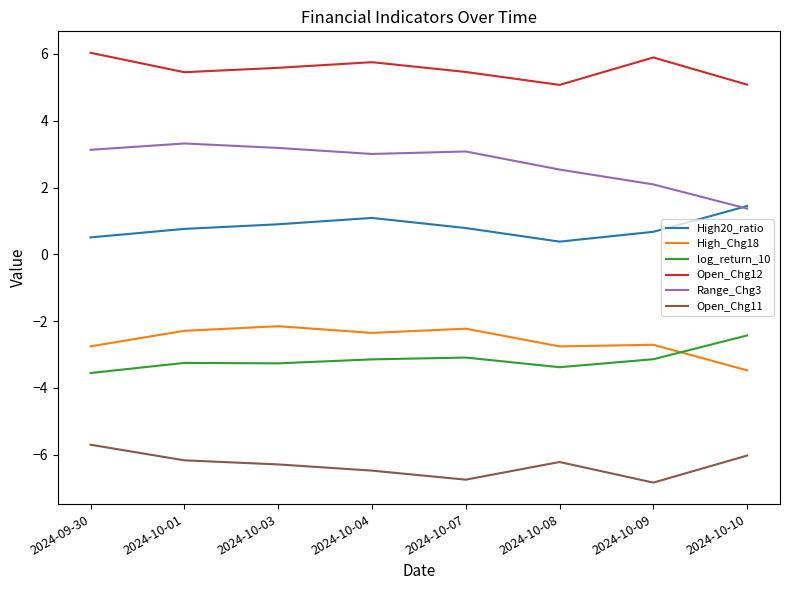

True or false: Open_Chg11 has a value of -2.9 at 2024-10-10.

False